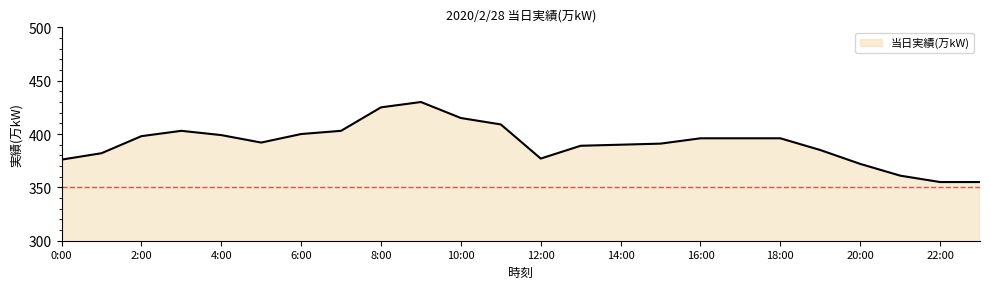

What is the difference between the maximum and minimum values?

75